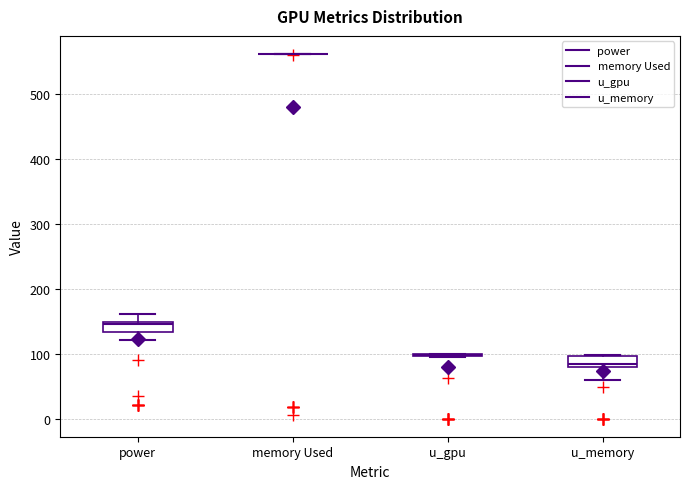

Reading left to right, read every box against the y-axis: the position of its median line, the range the box covers, and the ends of its whiskers. The values are not printed on the chart, so give them approximately, as read against the axis.

power: median 150, box 130 to 150, whiskers 120 to 160
memory Used: box collapsed to a line at 560, whiskers 560 to 560
u_gpu: box collapsed to a line at 100, whiskers 100 to 100
u_memory: median 80 (just above the box's lower edge), box 80 to 100, whiskers 60 to 100